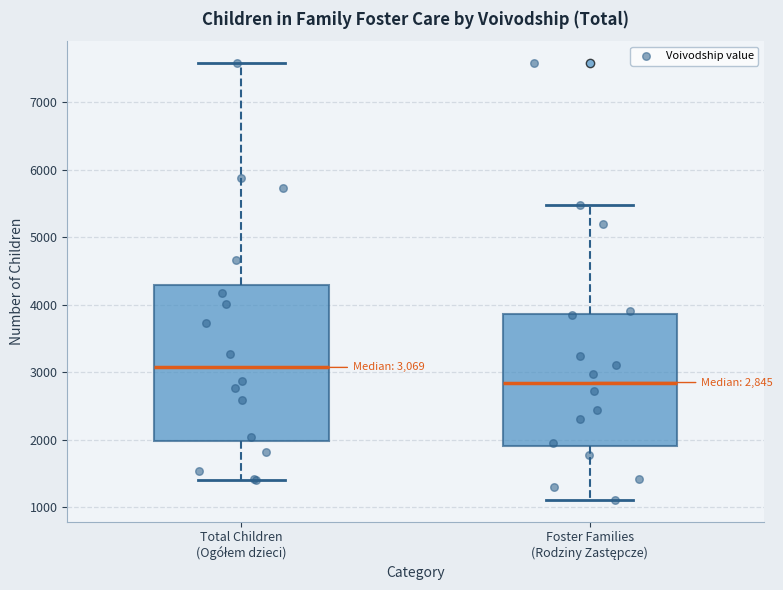

Comparing the boxes themselves (not the whiskers), which one is the tallest?

Total Children (Ogółem dzieci)